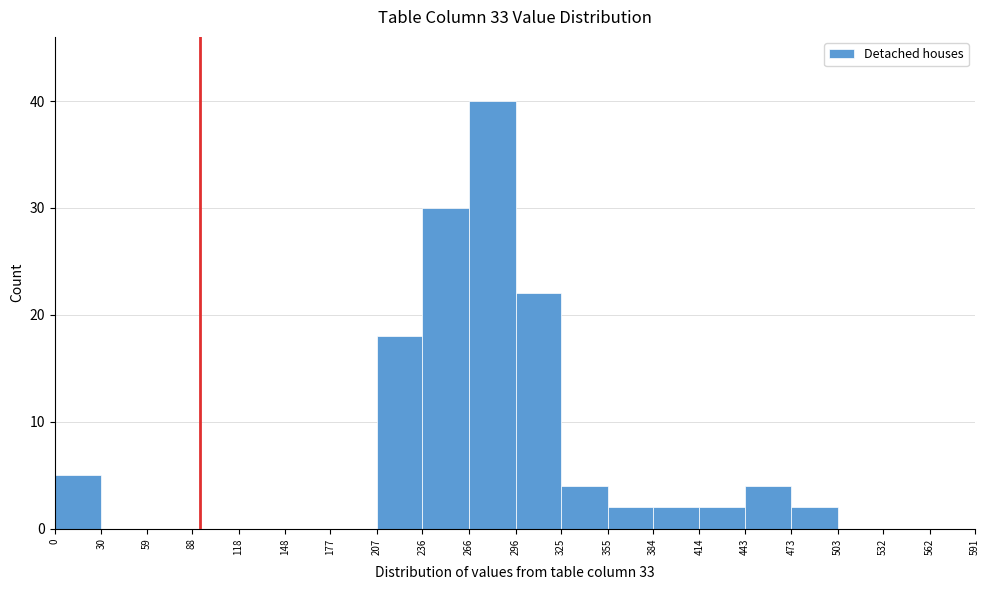

Reading left to right, list every bar in this chart as the range it spans on the x-axis followed by its height. The values are not printed on the chart, so give them approximately, as read against the axis.

0 to 30: 5
30 to 59: 0
59 to 88: 0
88 to 118: 0
118 to 148: 0
148 to 177: 0
177 to 207: 0
207 to 236: 18
236 to 266: 30
266 to 296: 40
296 to 325: 22
325 to 355: 4
355 to 384: 2
384 to 414: 2
414 to 443: 2
443 to 473: 4
473 to 503: 2
503 to 532: 0
532 to 562: 0
562 to 591: 0